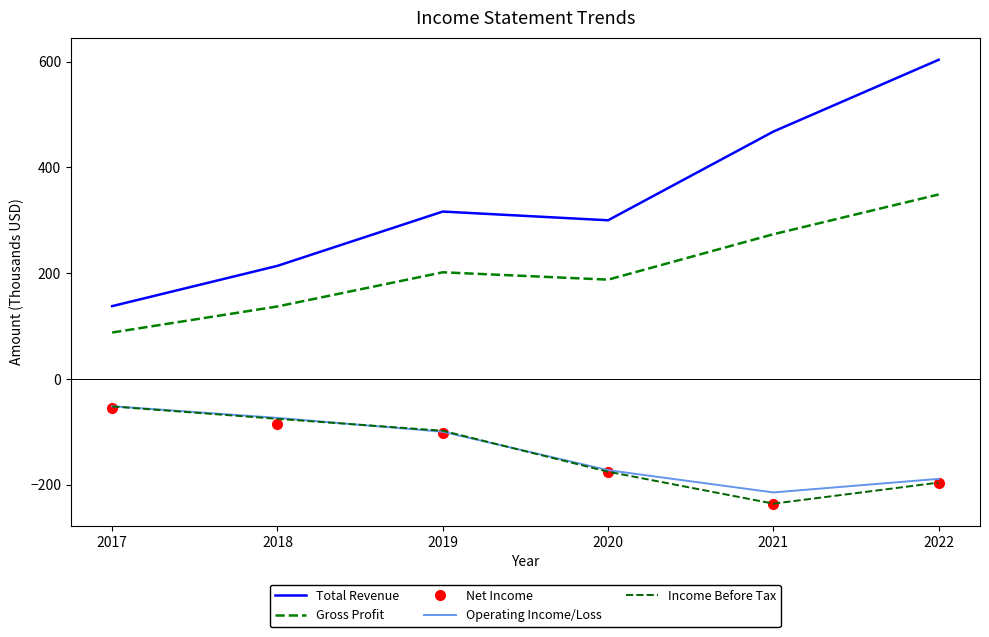

Which series has the largest total across all categories?

Total Revenue